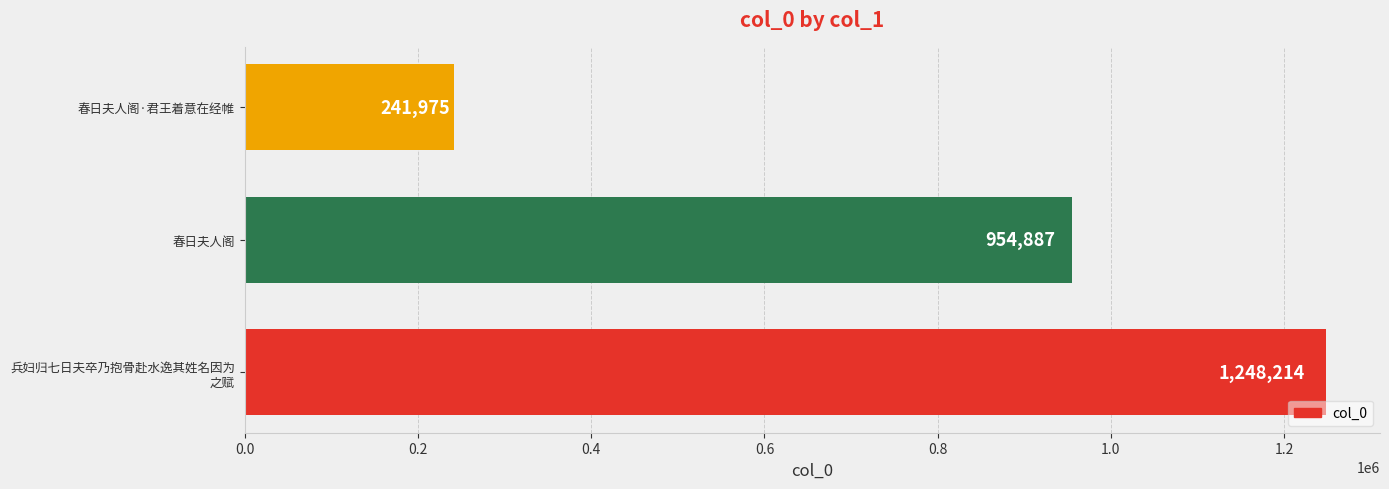

Reading bottom to top, what are all the values shown in this chart?

1248214	954887	241975